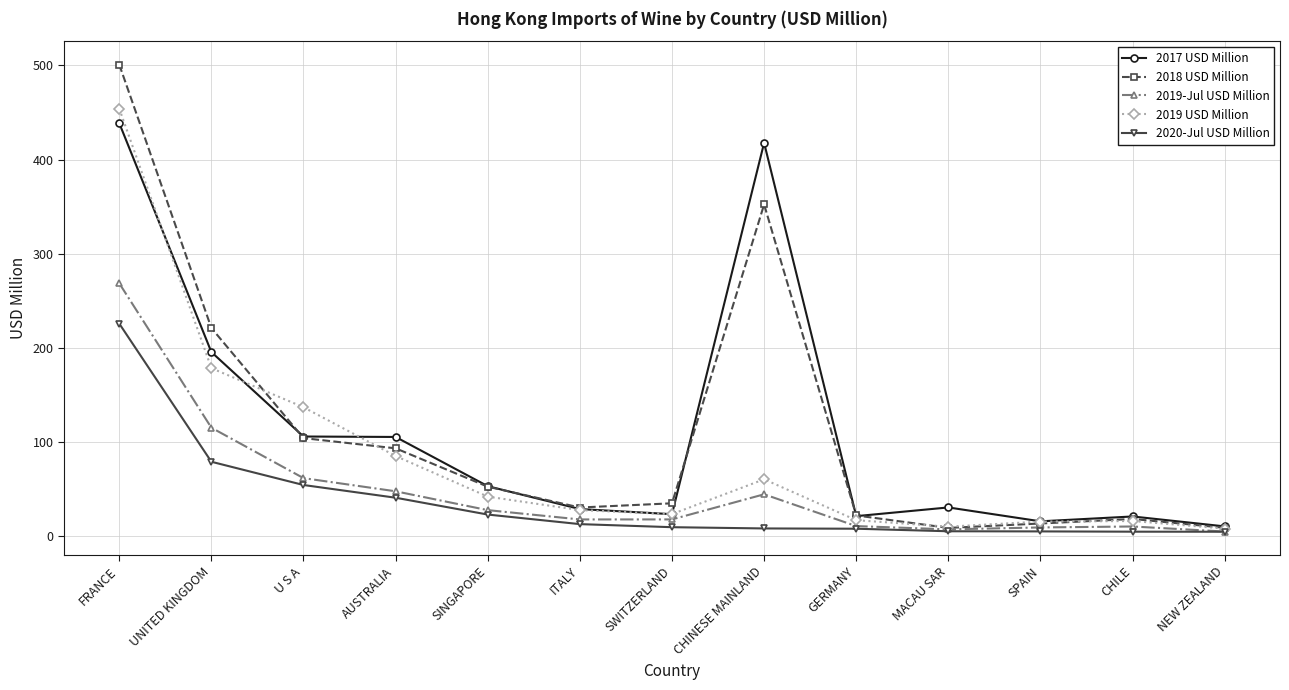

Is the value of 2017 USD Million at CHINESE MAINLAND greater than the value of 2019 USD Million at CHILE?

Yes